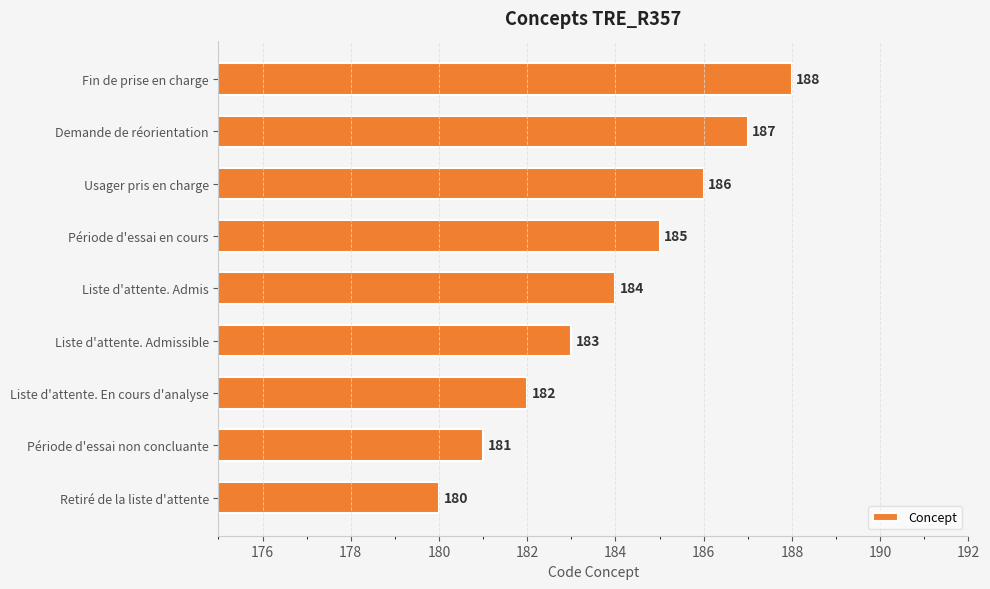

What is the ratio of the value at Liste d'attente. Admis to the value at Fin de prise en charge?

1.0